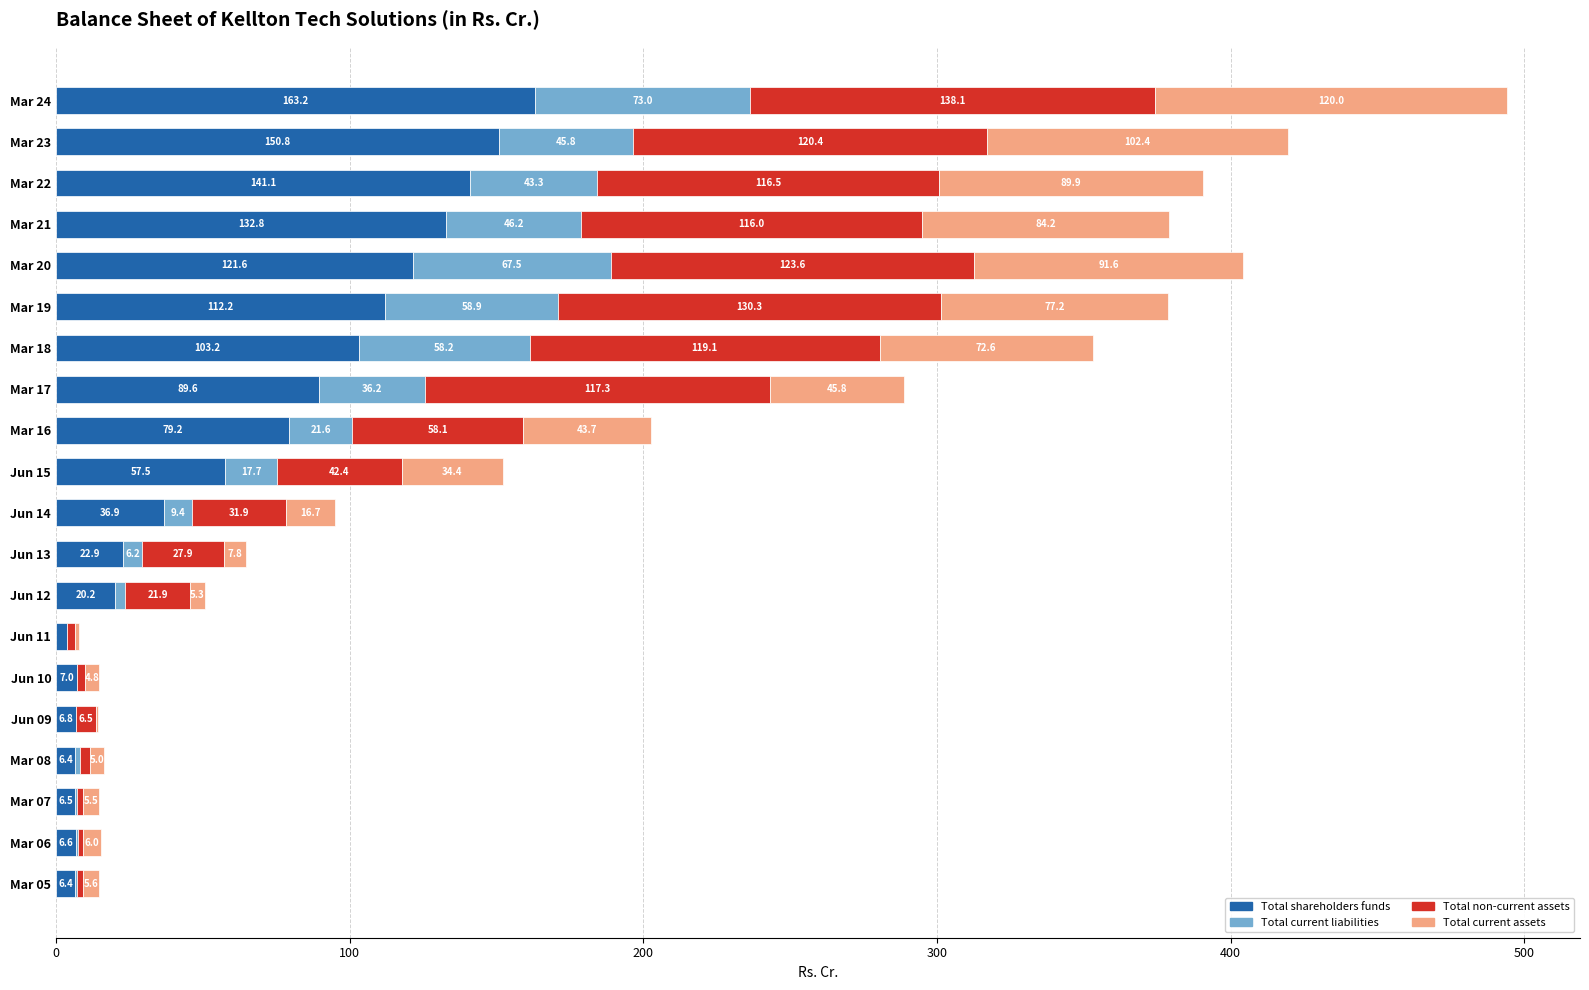

Which category has the highest value in the Total shareholders funds series?

Mar 24